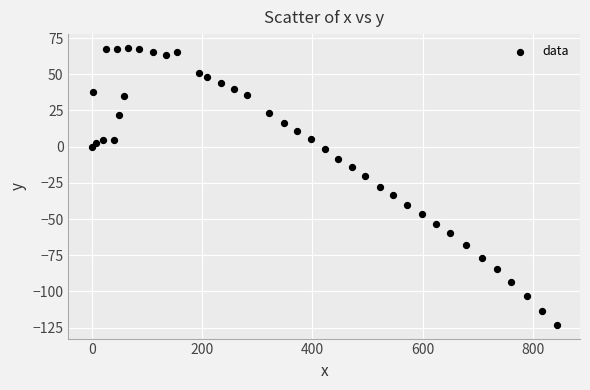

What is the range of Y values (max minus min)?

191.2